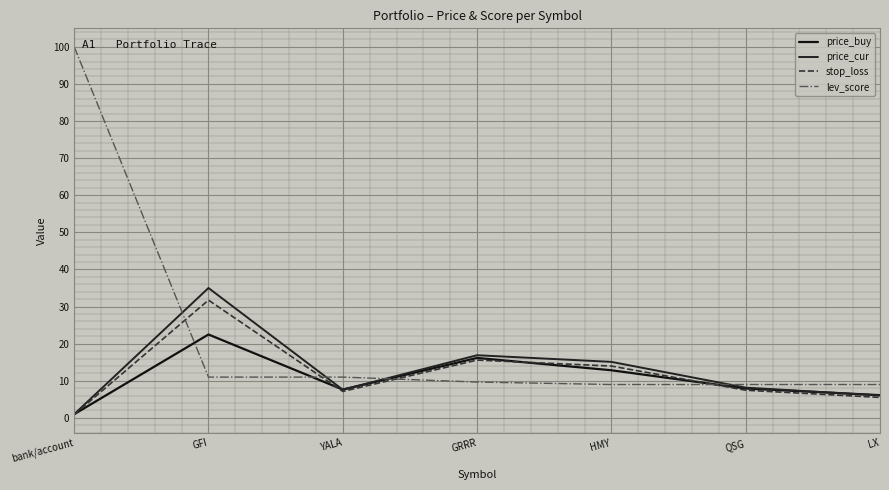

At which category does the chart reach its peak across all series?

bank/account